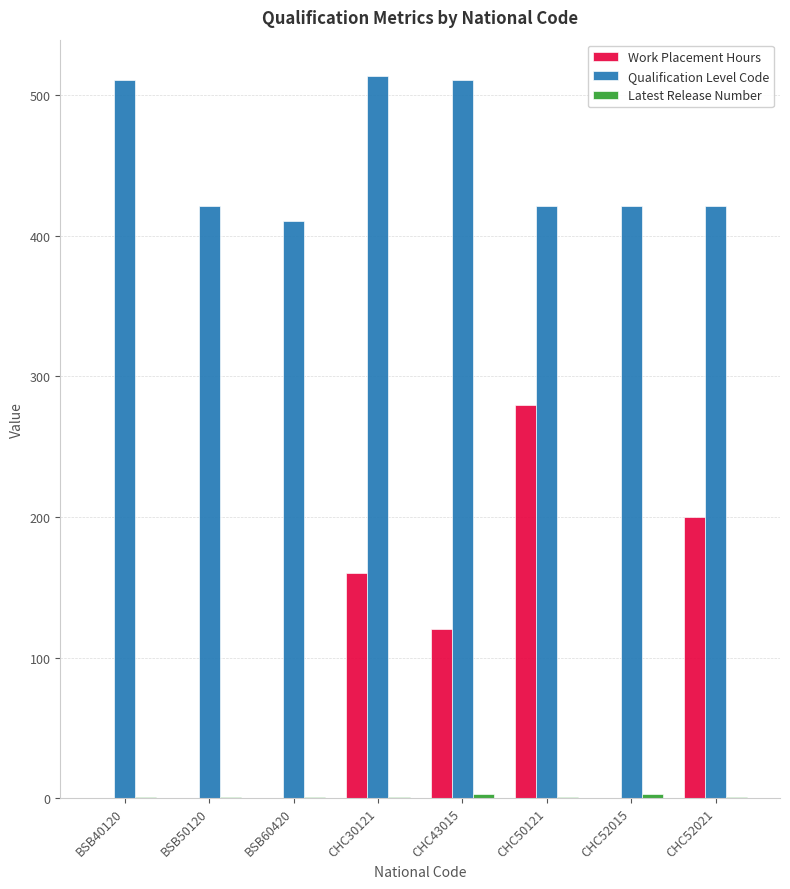

What is the greatest value displayed?

514